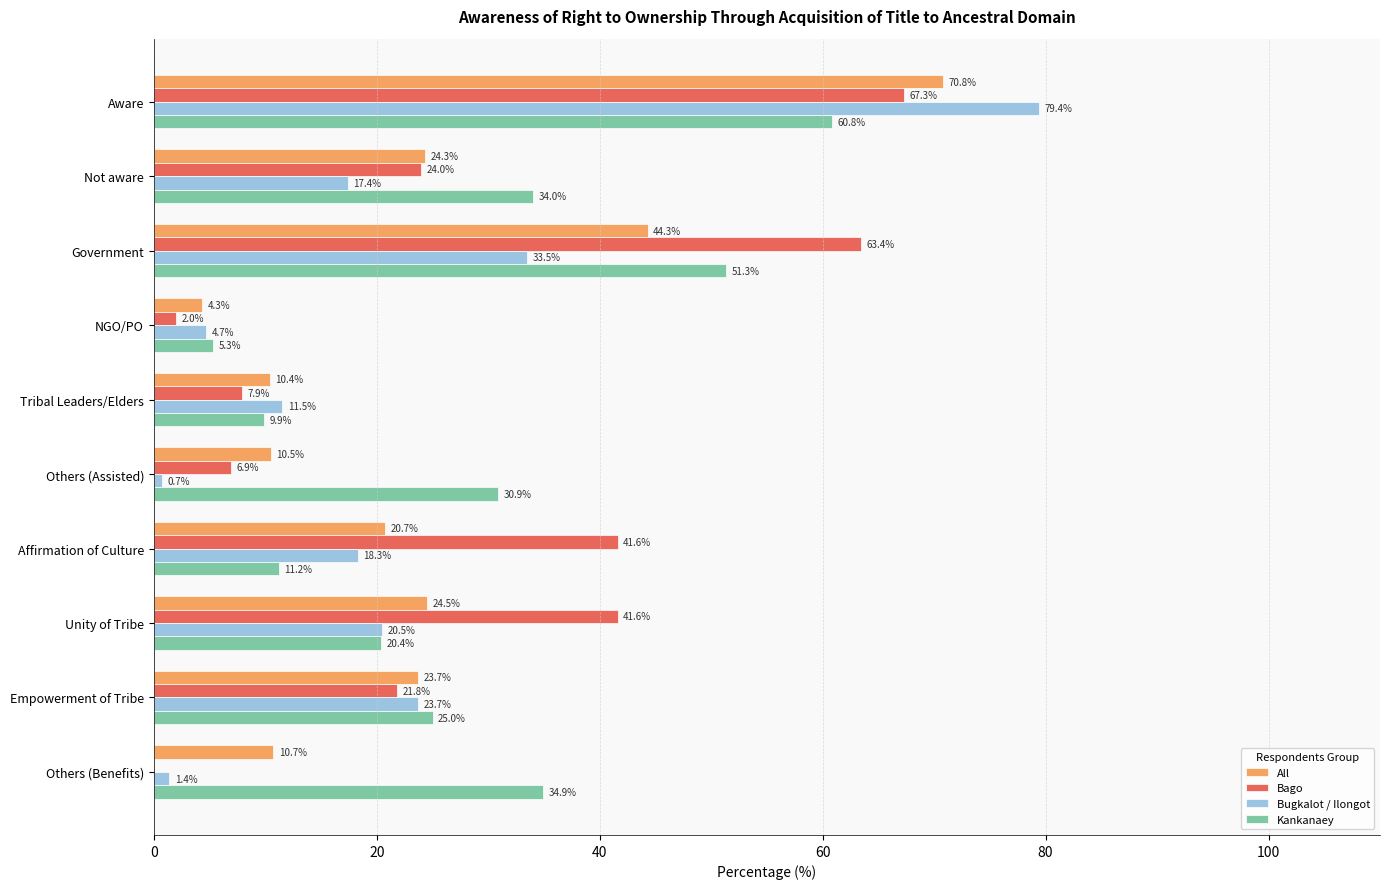

How many values in the Kankanaey series exceed 30?

5